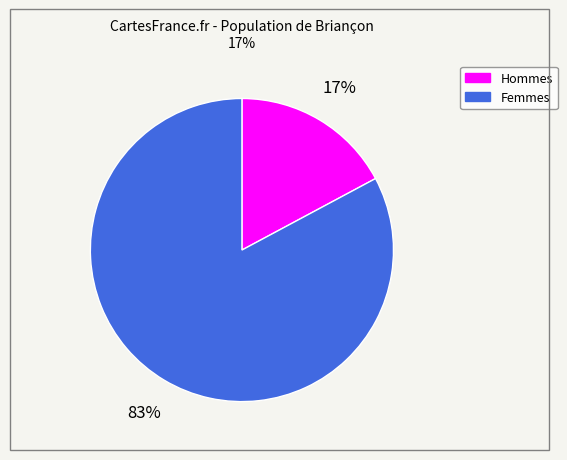

To the nearest percent, what is the average slice percentage?

50%